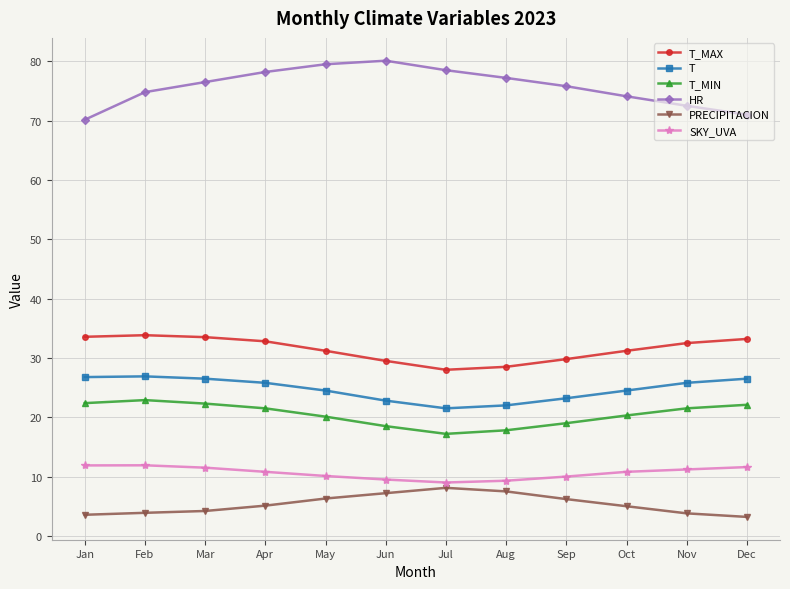

What is the spread (max minus min) of values at Jun?

72.9